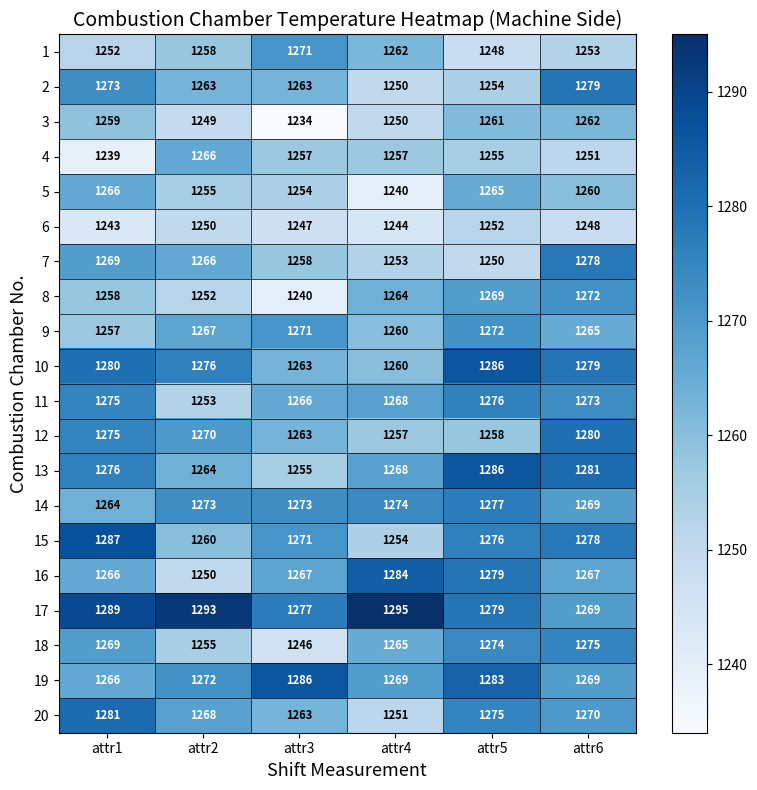

What is the difference between the second highest and minimum values in the 2 series?

23